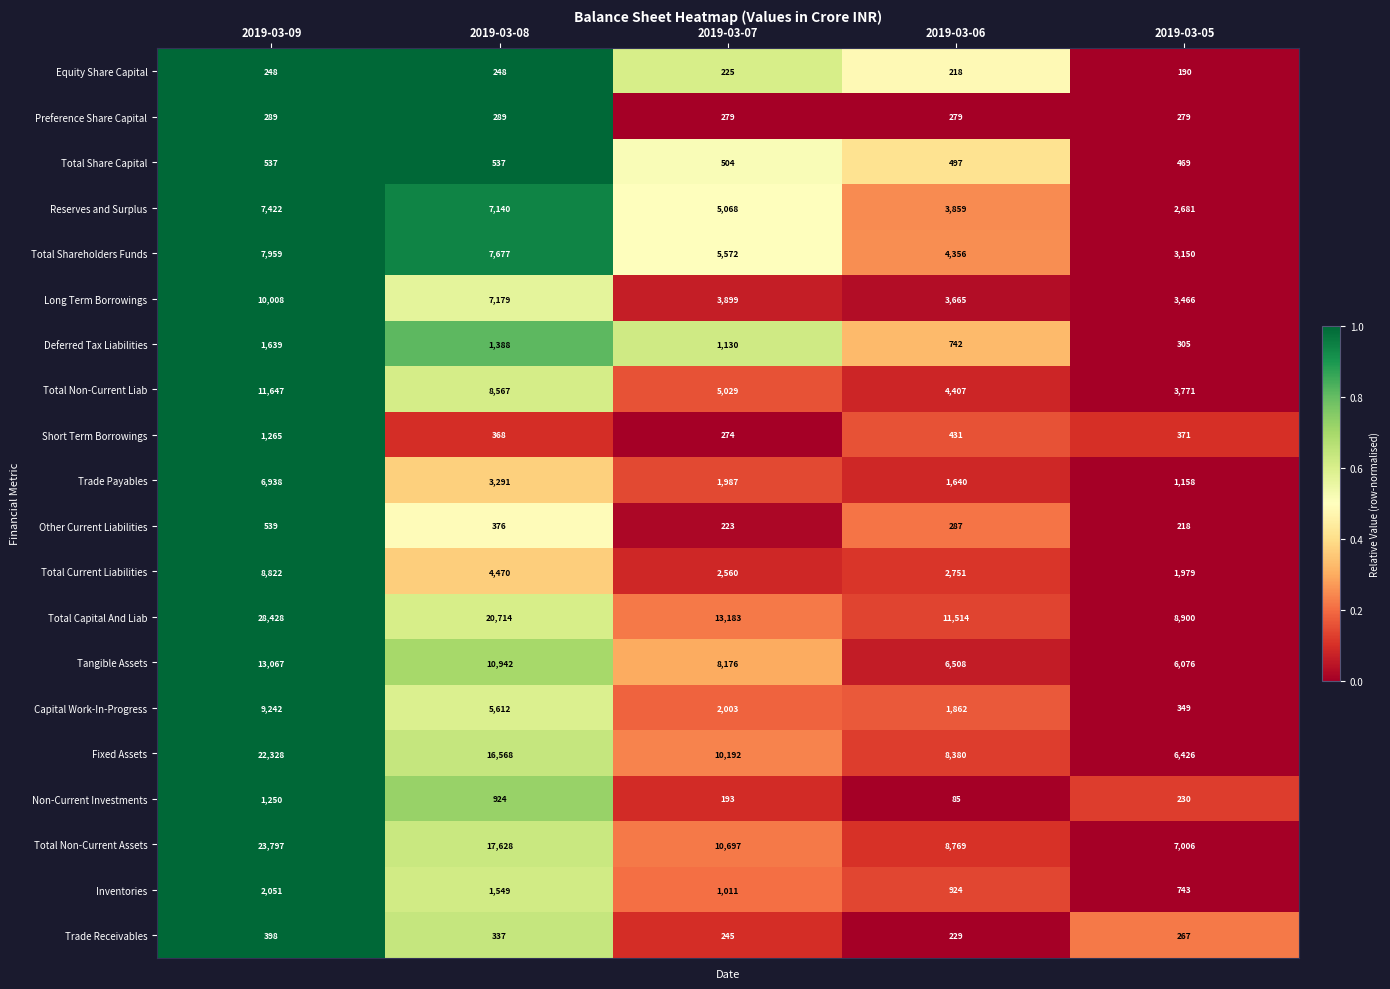

What is the difference between the maximum and minimum values in the Deferred Tax Liabilities series?

1334